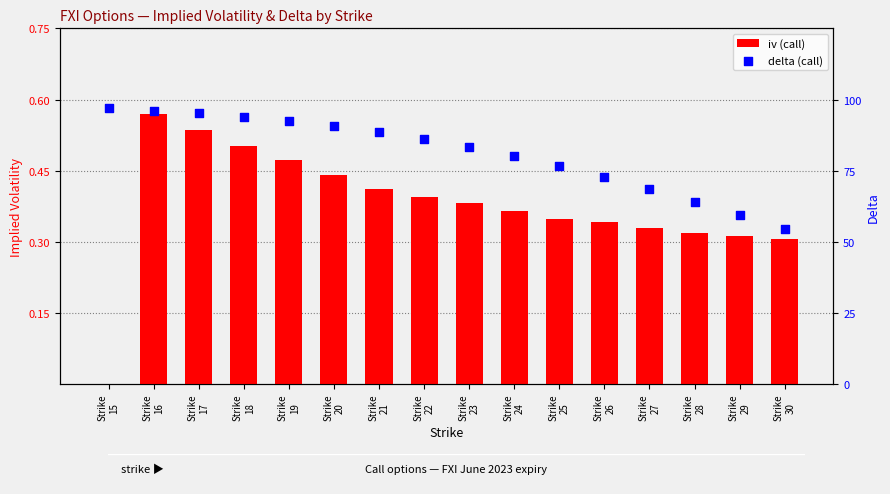

Is the value of iv (call) at Strike
25 greater than the value of delta (call) at Strike
26?

No